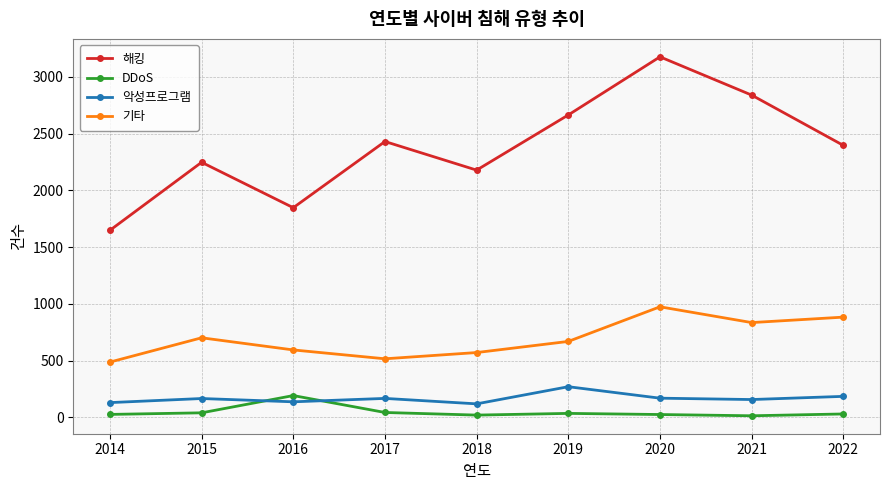

What are all the series names shown in the legend?

해킹, DDoS, 악성프로그램, 기타